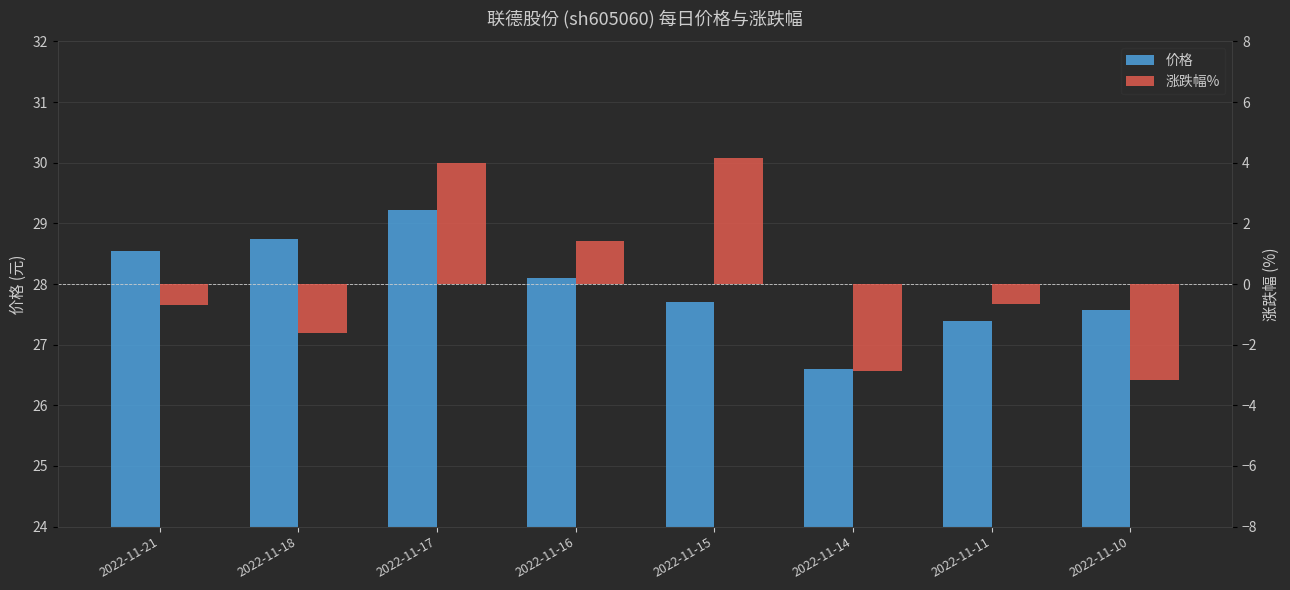

Reading left to right, what are all the values shown in this chart?

价格: 2022-11-21=28.6	2022-11-18=28.8	2022-11-17=29.2	2022-11-16=28.1	2022-11-15=27.7	2022-11-14=26.6	2022-11-11=27.4	2022-11-10=27.6
涨跌幅%: 2022-11-21=-0.7	2022-11-18=-1.6	2022-11-17=4.0	2022-11-16=1.4	2022-11-15=4.2	2022-11-14=-2.9	2022-11-11=-0.7	2022-11-10=-3.2